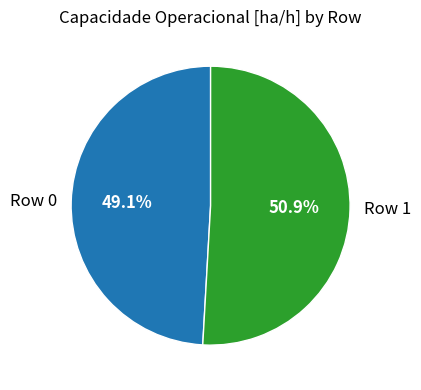

What is the ratio of the value at Row 0 to the value at Row 1?

1.0